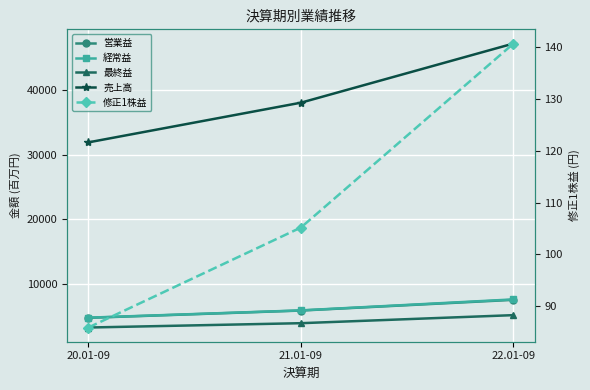

What is the approximate value of 修正1株益 at 22.01-09?

140.7